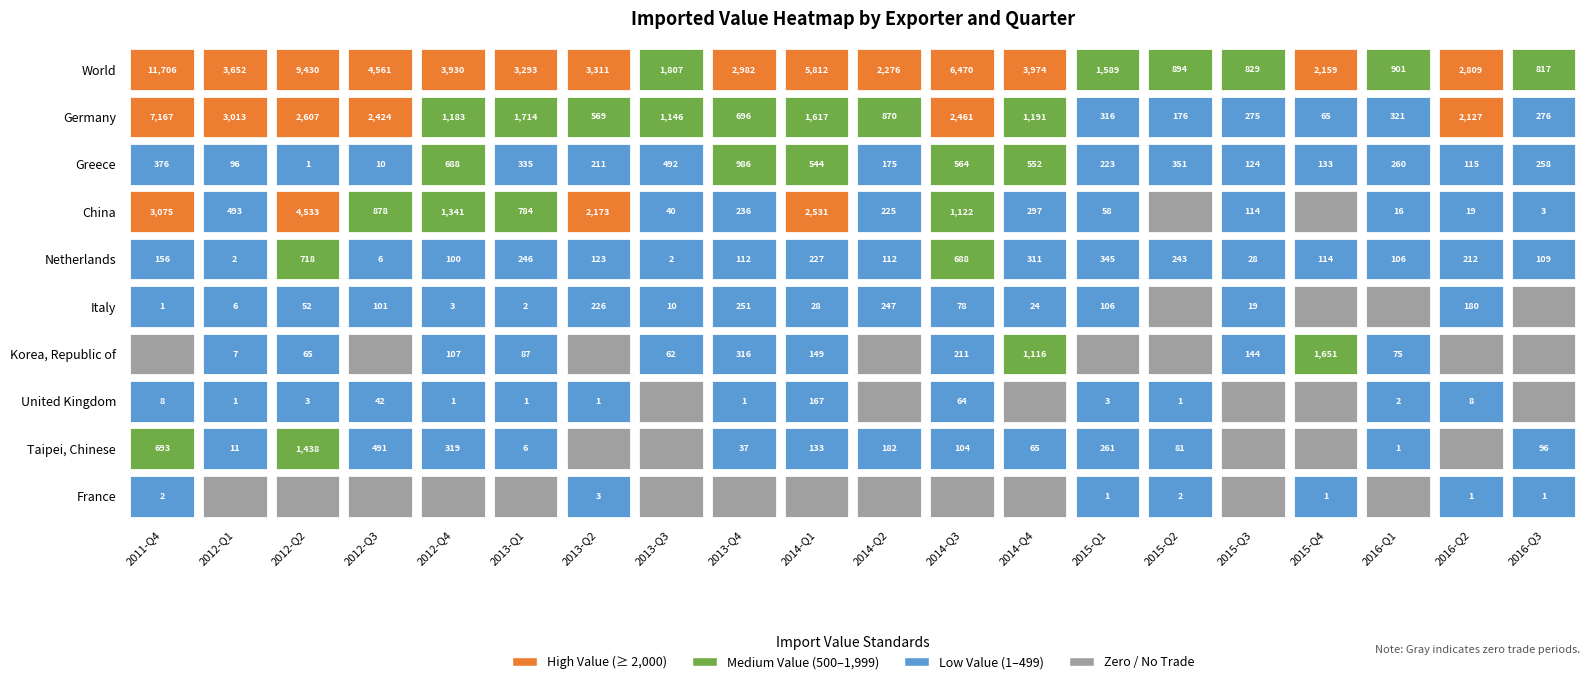

What is the difference between the maximum and second lowest values in the Italy series?

251